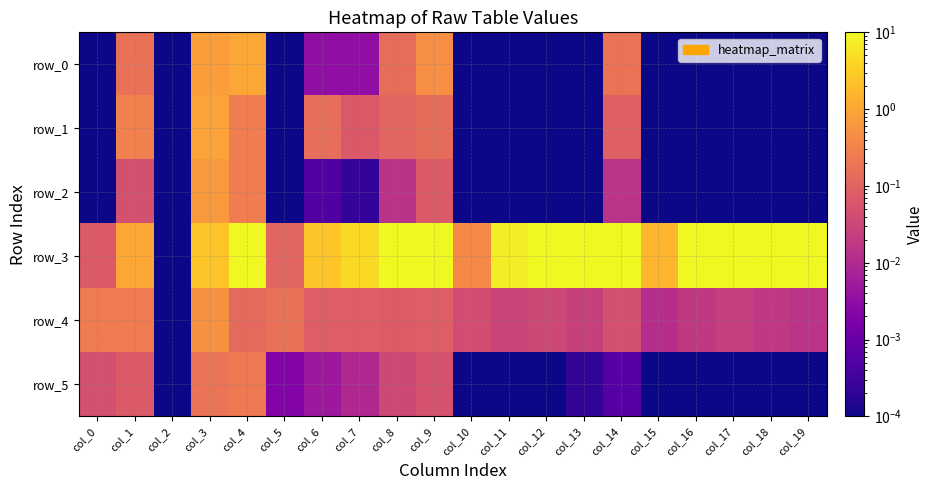

Reading right to left, list all the values displayed in this chart.

row_0: col_19=0.0	col_18=0.0	col_17=0.0	col_16=0.0	col_15=0.0	col_14=0.2	col_13=0.0	col_12=0.0	col_11=0.0	col_10=0.0	col_9=0.5	col_8=0.1	col_7=0.0	col_6=0.0	col_5=0.0	col_4=1.0	col_3=0.7	col_2=0.0	col_1=0.2	col_0=0.0
row_1: col_19=0.0	col_18=0.0	col_17=0.0	col_16=0.0	col_15=0.0	col_14=0.1	col_13=0.0	col_12=0.0	col_11=0.0	col_10=0.0	col_9=0.1	col_8=0.1	col_7=0.1	col_6=0.2	col_5=0.0	col_4=0.3	col_3=0.9	col_2=0.0	col_1=0.3	col_0=0.0
row_2: col_19=0.0	col_18=0.0	col_17=0.0	col_16=0.0	col_15=0.0	col_14=0.0	col_13=0.0	col_12=0.0	col_11=0.0	col_10=0.0	col_9=0.1	col_8=0.0	col_7=0.0	col_6=0.0	col_5=0.0	col_4=0.3	col_3=0.7	col_2=0.0	col_1=0.0	col_0=0.0
row_3: col_19=79.8	col_18=48.8	col_17=14.2	col_16=10.3	col_15=1.5	col_14=31.5	col_13=35.4	col_12=9.9	col_11=7.1	col_10=0.4	col_9=14.0	col_8=12.6	col_7=4.4	col_6=2.4	col_5=0.1	col_4=11.6	col_3=2.5	col_2=0.0	col_1=1.0	col_0=0.1
row_4: col_19=0.0	col_18=0.0	col_17=0.0	col_16=0.0	col_15=0.0	col_14=0.0	col_13=0.0	col_12=0.0	col_11=0.0	col_10=0.0	col_9=0.1	col_8=0.1	col_7=0.1	col_6=0.1	col_5=0.2	col_4=0.1	col_3=0.5	col_2=0.0	col_1=0.2	col_0=0.2
row_5: col_19=0.0	col_18=0.0	col_17=0.0	col_16=0.0	col_15=0.0	col_14=0.0	col_13=0.0	col_12=0.0	col_11=0.0	col_10=0.0	col_9=0.1	col_8=0.0	col_7=0.0	col_6=0.0	col_5=0.0	col_4=0.2	col_3=0.2	col_2=0.0	col_1=0.1	col_0=0.0